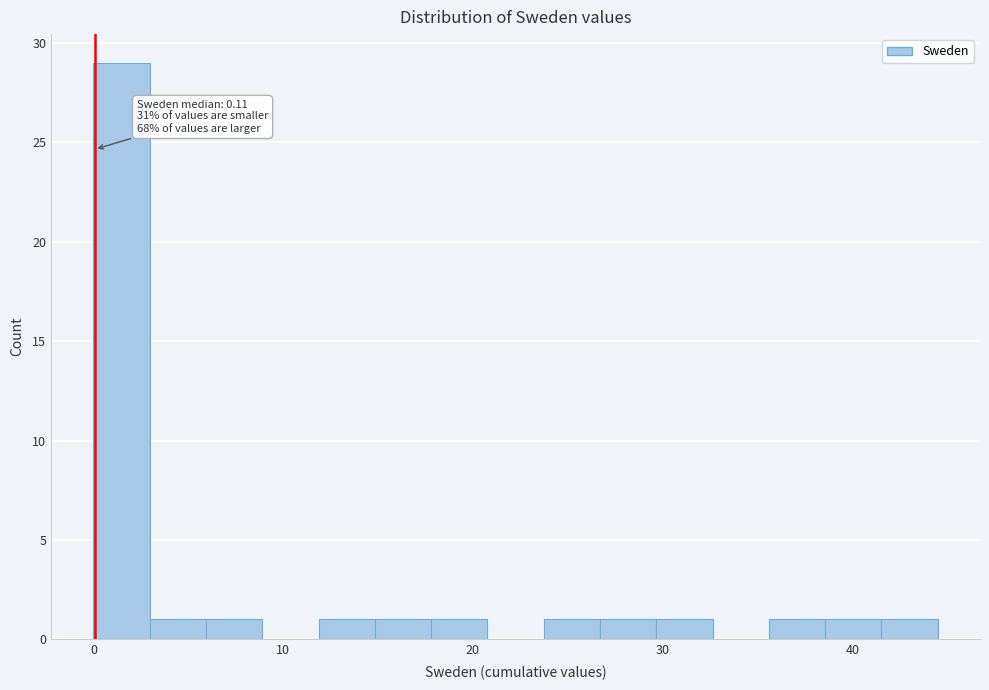

Around what value on the x-axis is the tallest bar? Give the approximate position of its centre, as read against the axis.

1